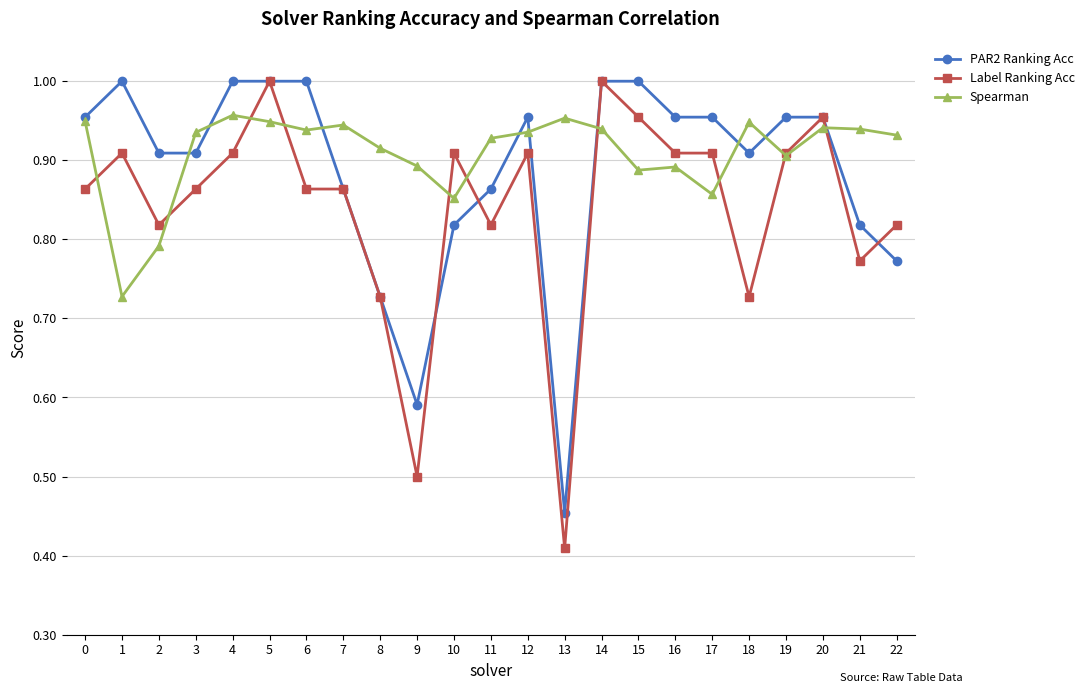

At how many categories does at least one series exceed 0?

23